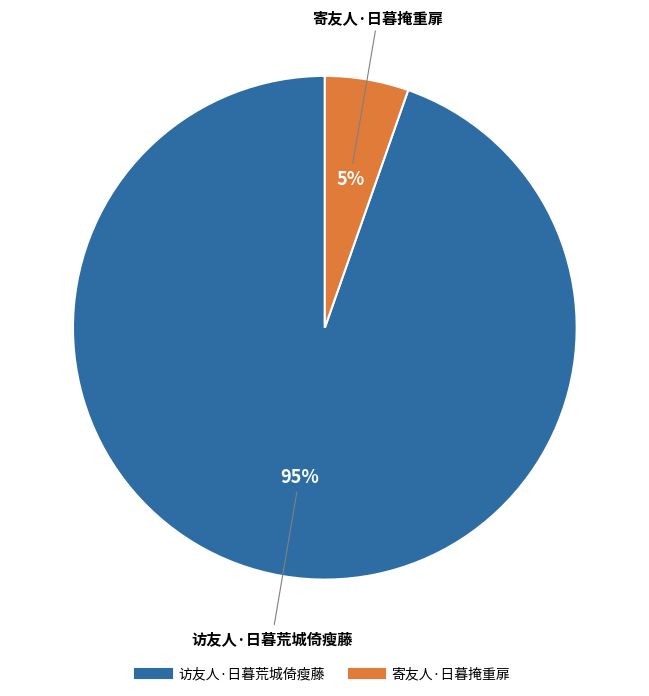

Which has a higher value, 寄友人·日暮掩重扉 or 访友人·日暮荒城倚瘦藤?

访友人·日暮荒城倚瘦藤